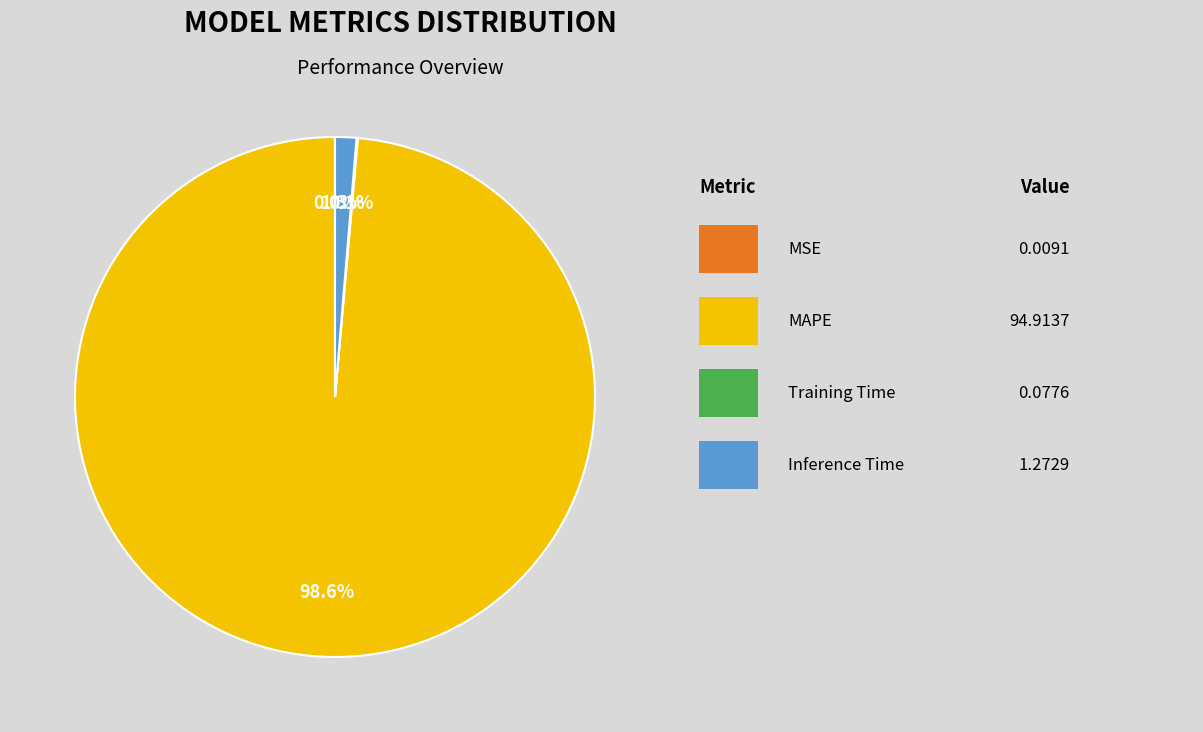

Does any single category account for the majority?

Yes